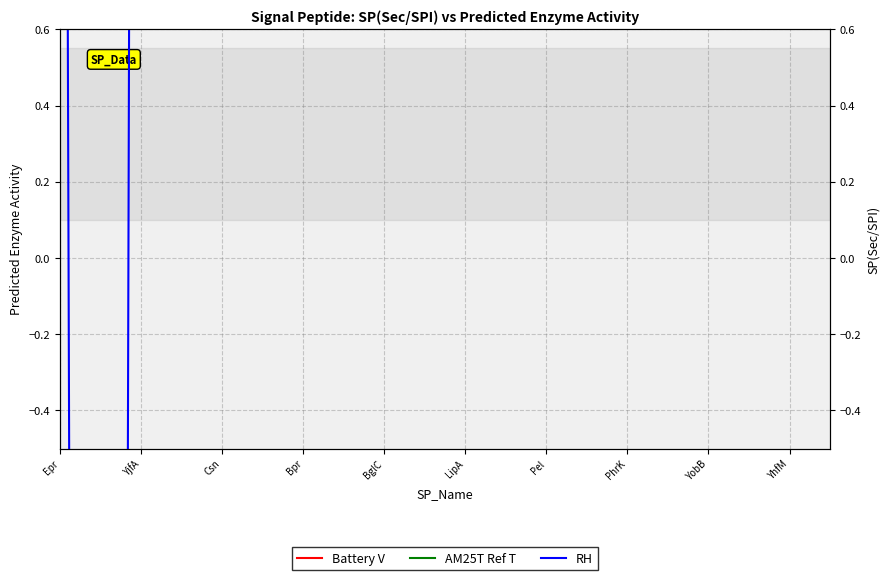

How many values in the Battery V series exceed -3?

5